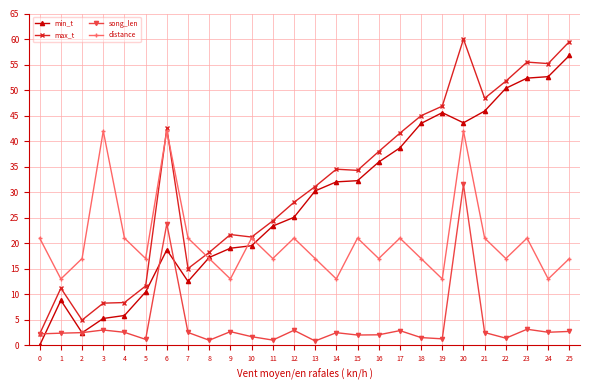

What is the maximum value for song_len?

31.5